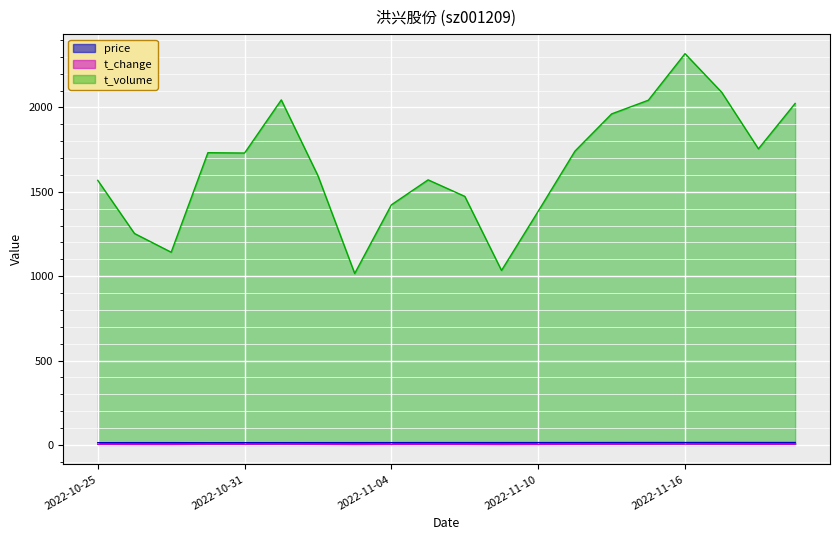

The value of t_volume at 2022-11-16 is 3723.8. True or false?

False